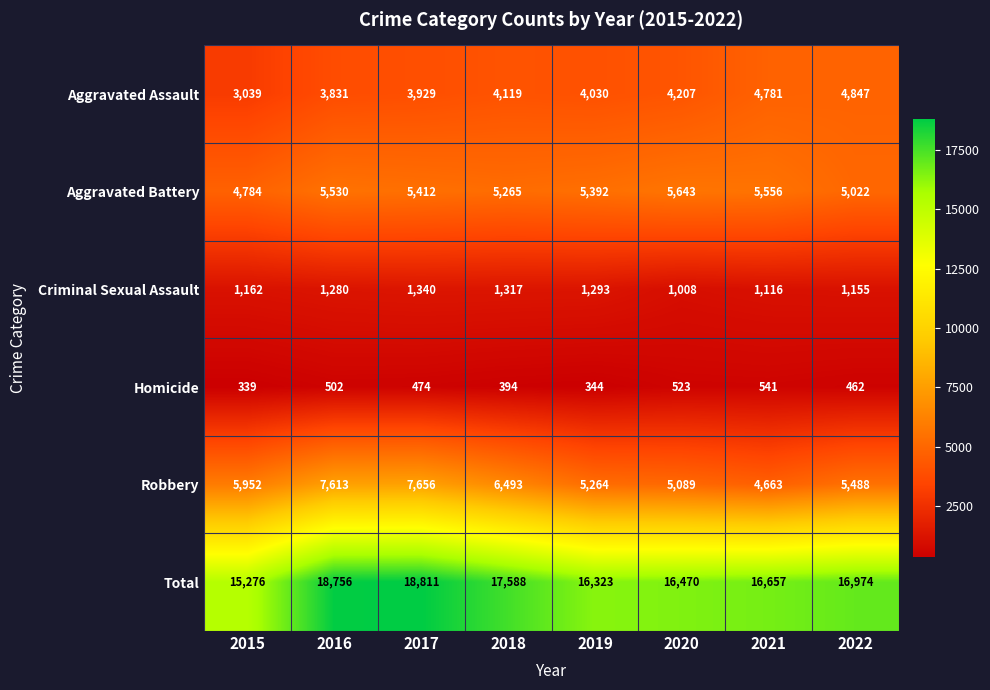

The Total series shows 25227 at 2015. True or false?

False